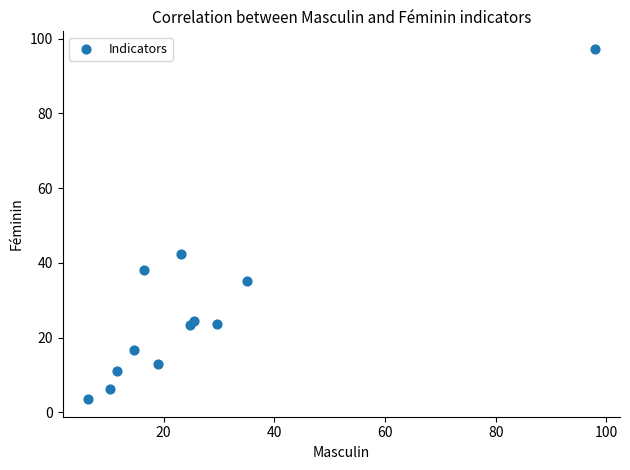

What Y value in the scatter plot is closest to 50?

42.5